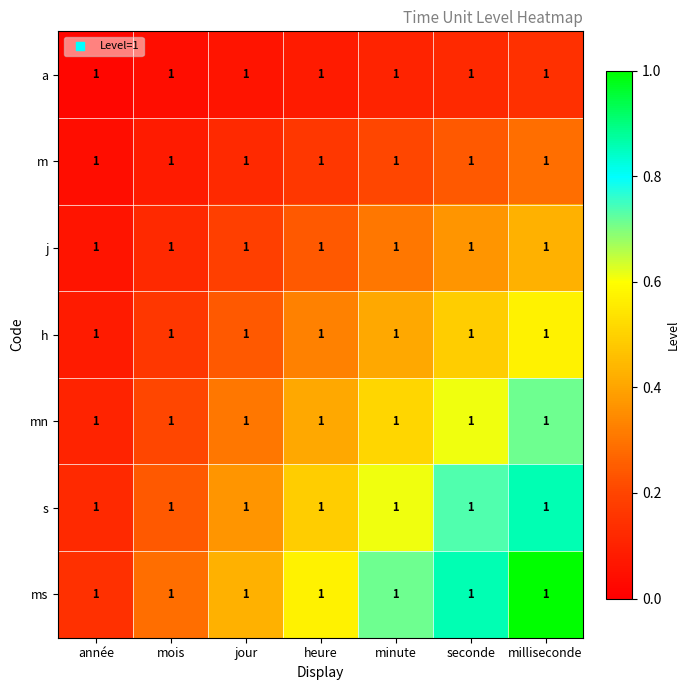

Between année and heure, which is larger?

heure